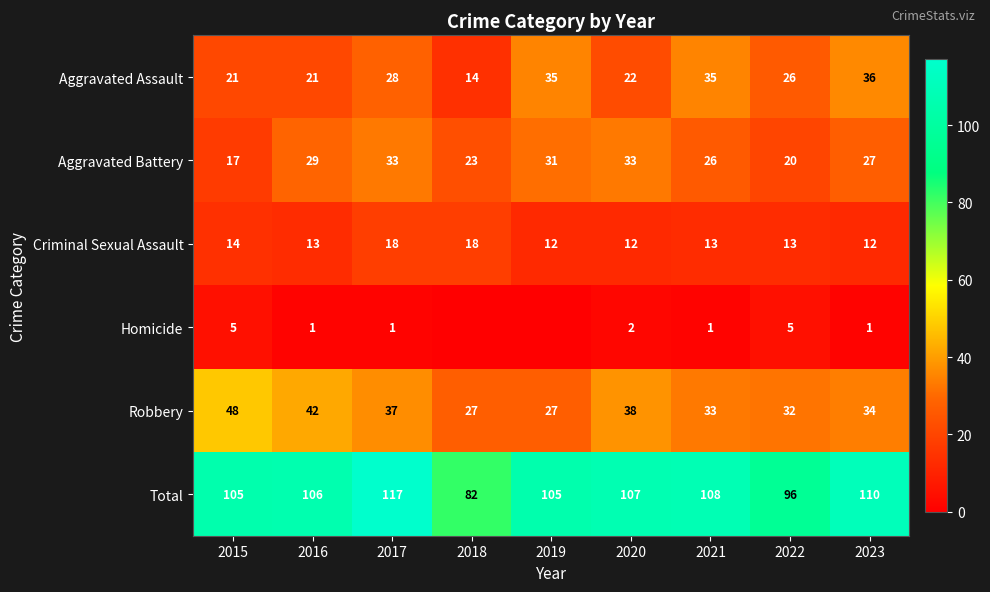

At which label does Criminal Sexual Assault first exceed 13?

2015